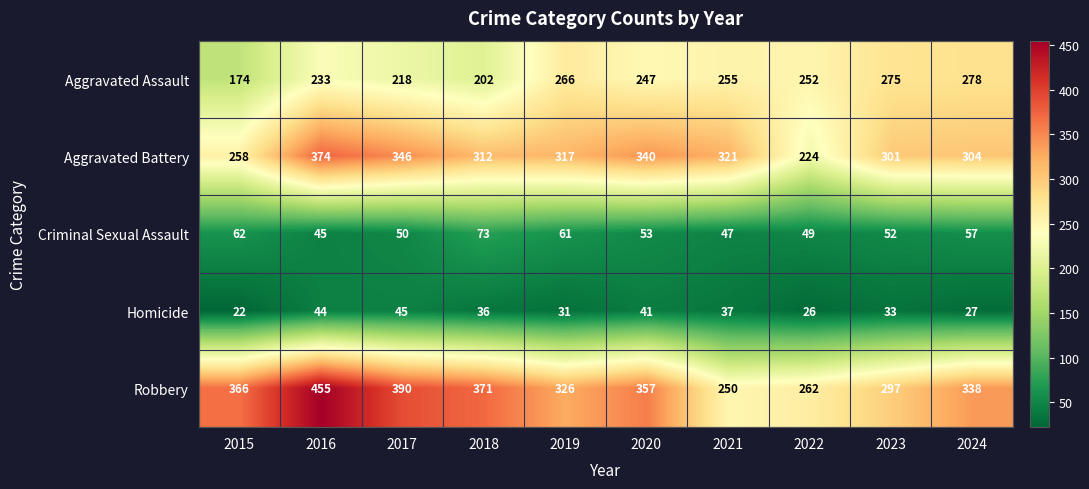

How many data points does each series have?

10